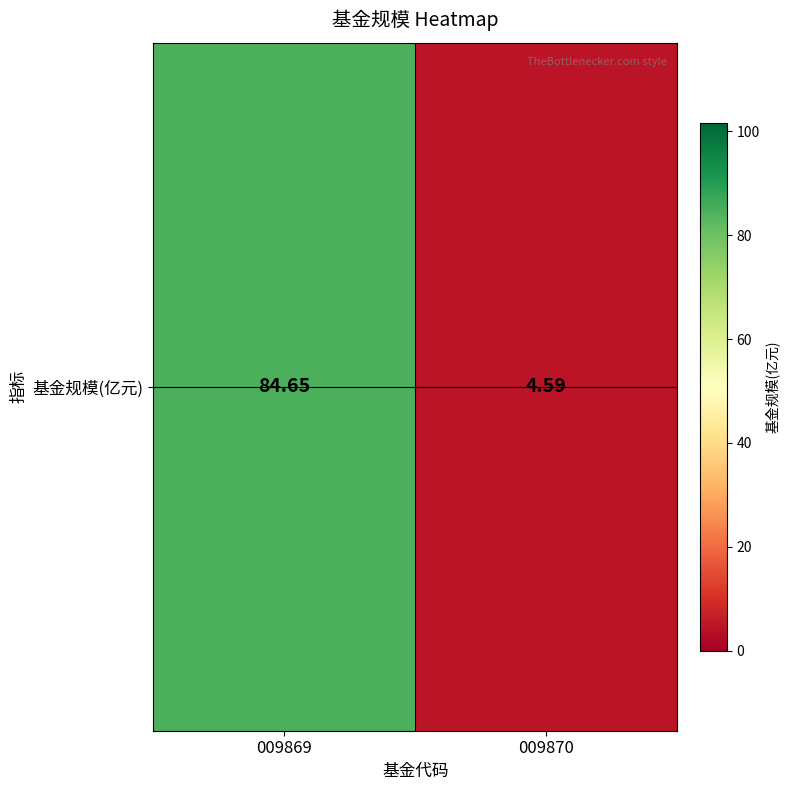

List the labels in order of value, largest first.

009869, 009870